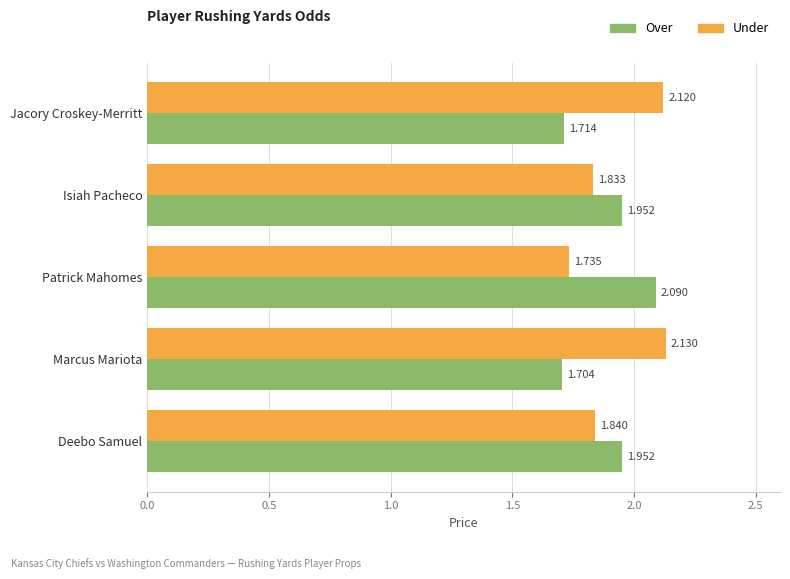

Which series has the widest spread of values?

Under